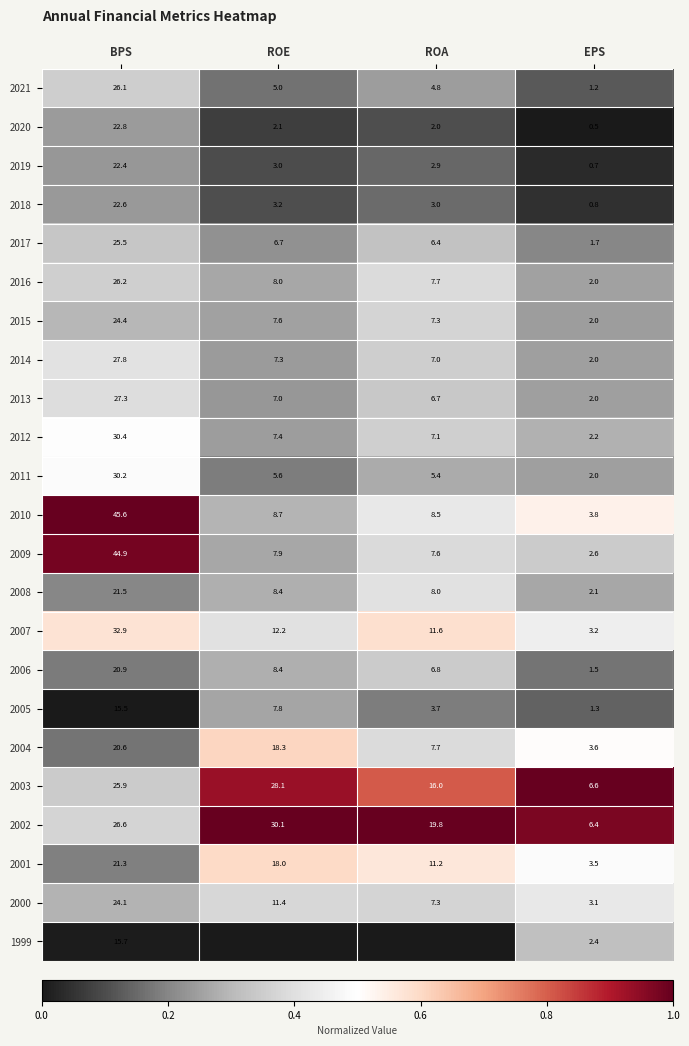

What is the spread (max minus min) of values at BPS?

30.1